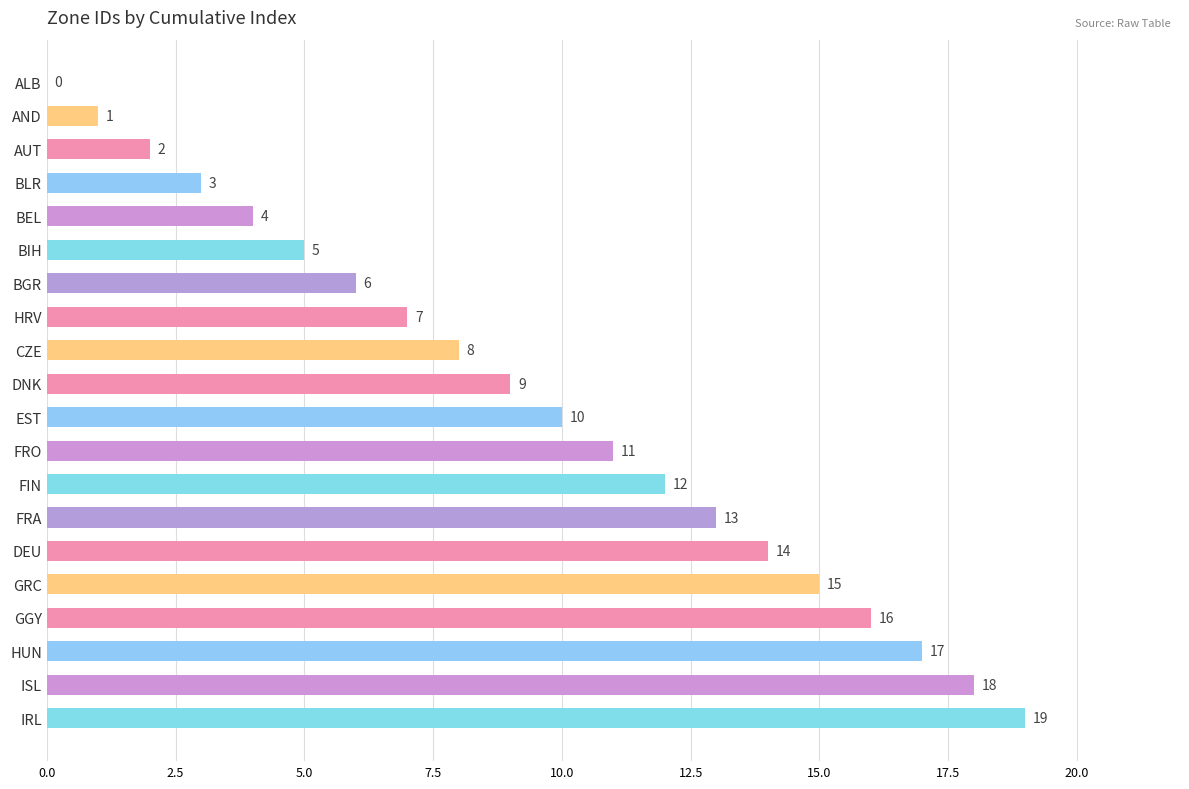

The chart shows a value of 7 at HRV. True or false?

True